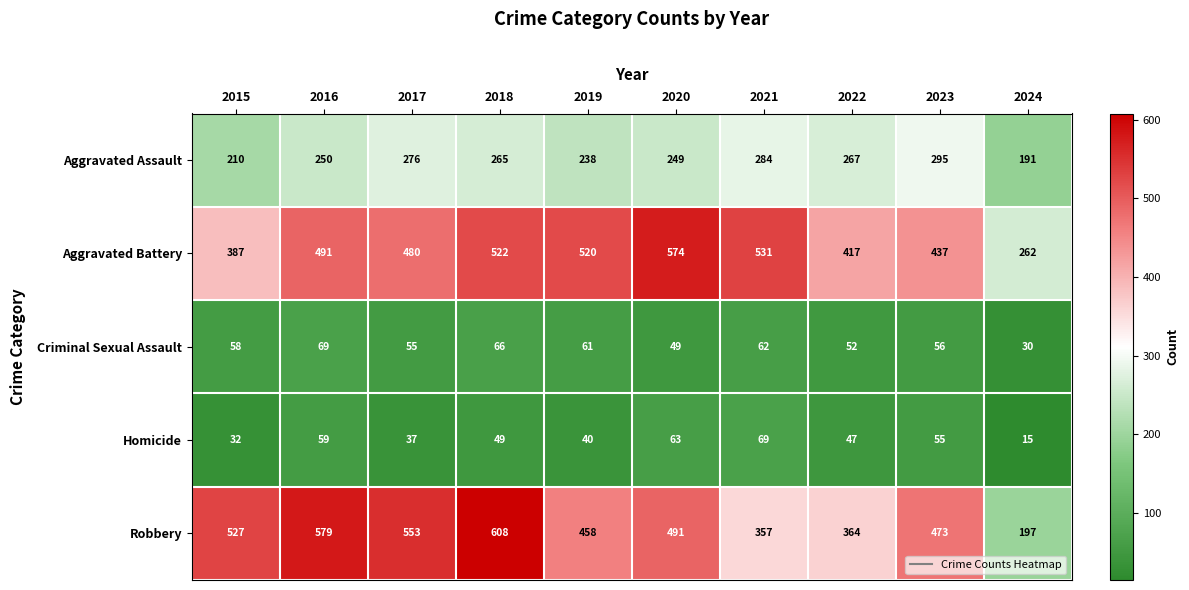

True or false: Aggravated Assault has a value of 158 at 2019.

False